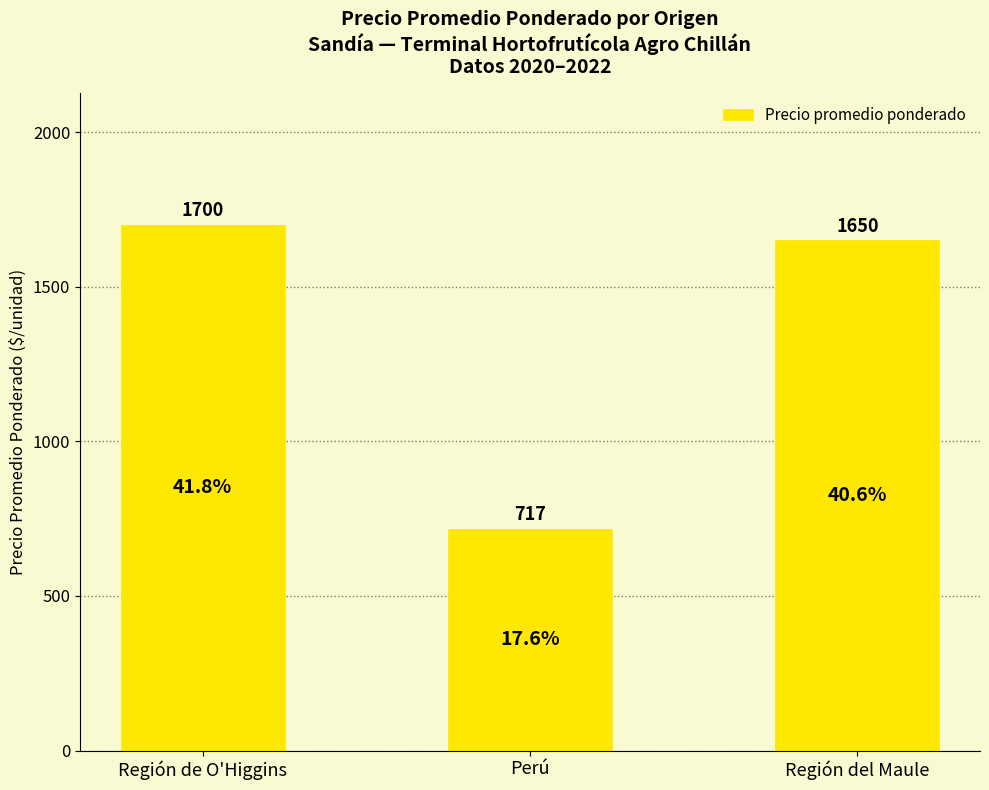

Which label corresponds to the smallest value in the chart?

Perú